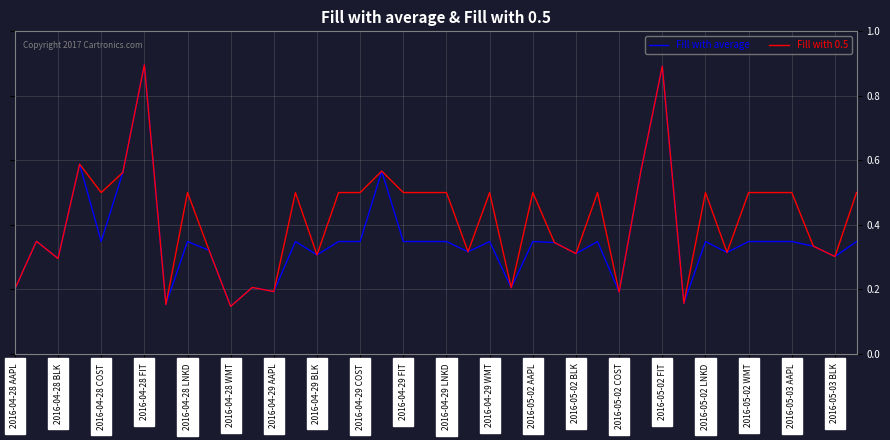

List the series in order of their overall mean, lowest first.

Fill with average, Fill with 0.5